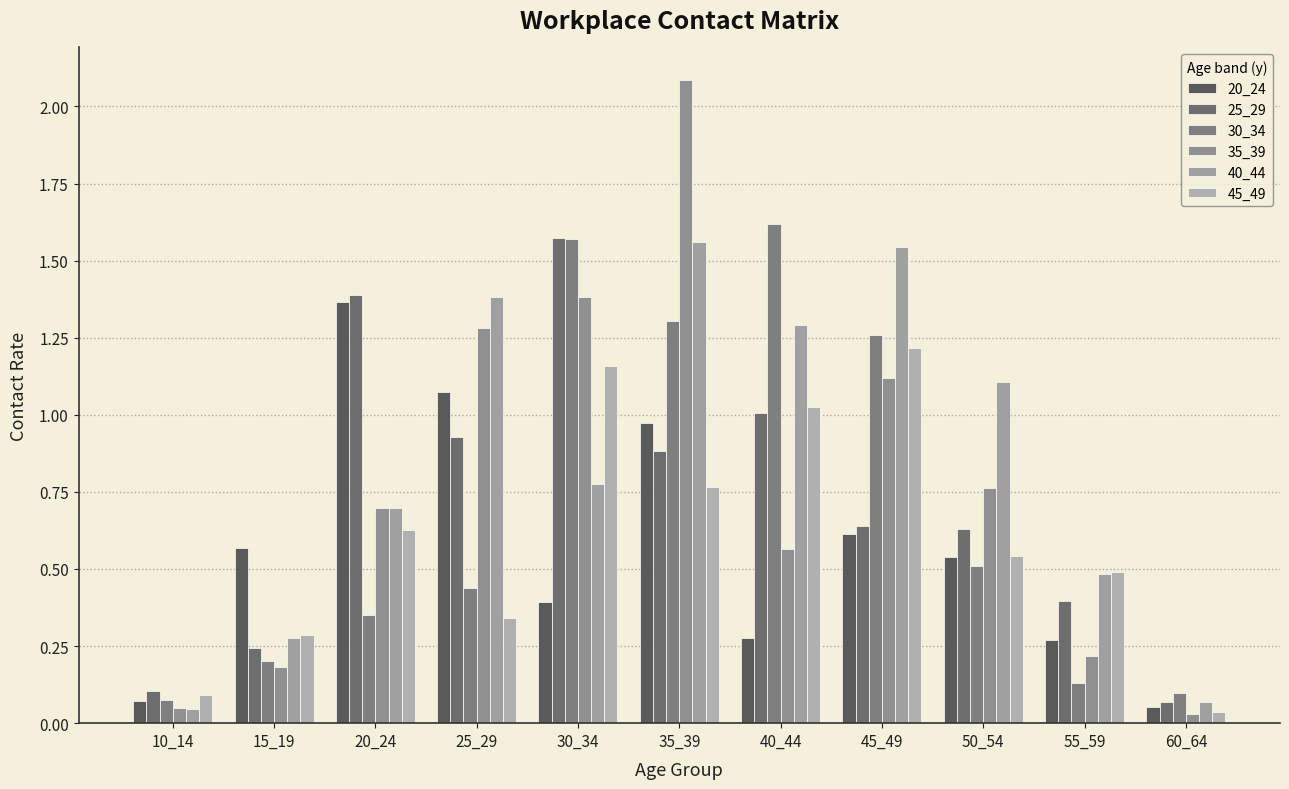

Which series has the largest range (max minus min)?

35_39